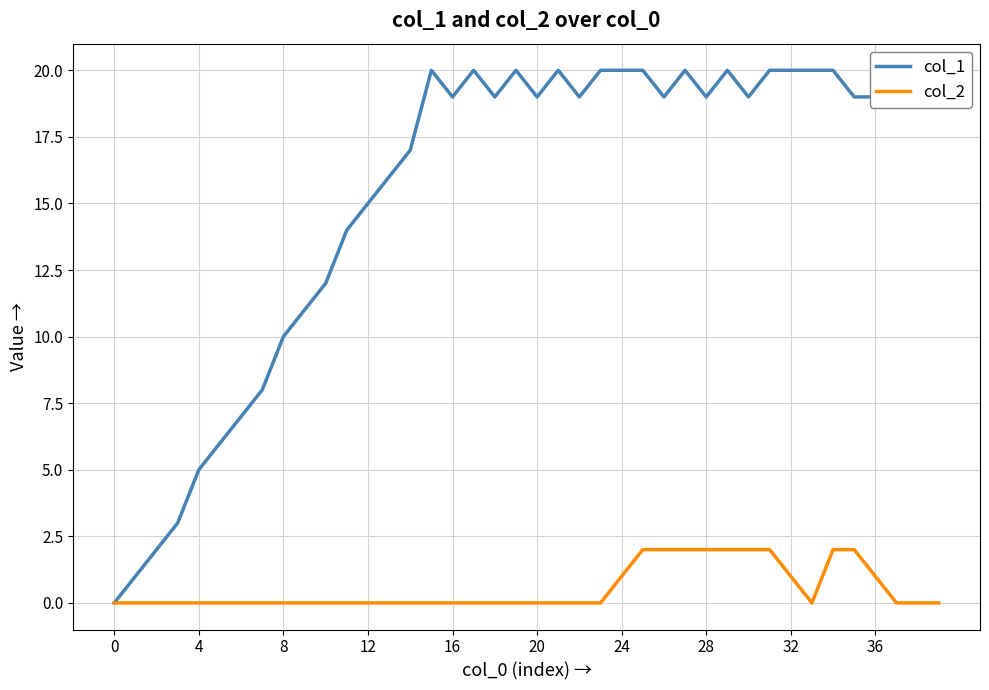

How many distinct data groups are displayed?

2